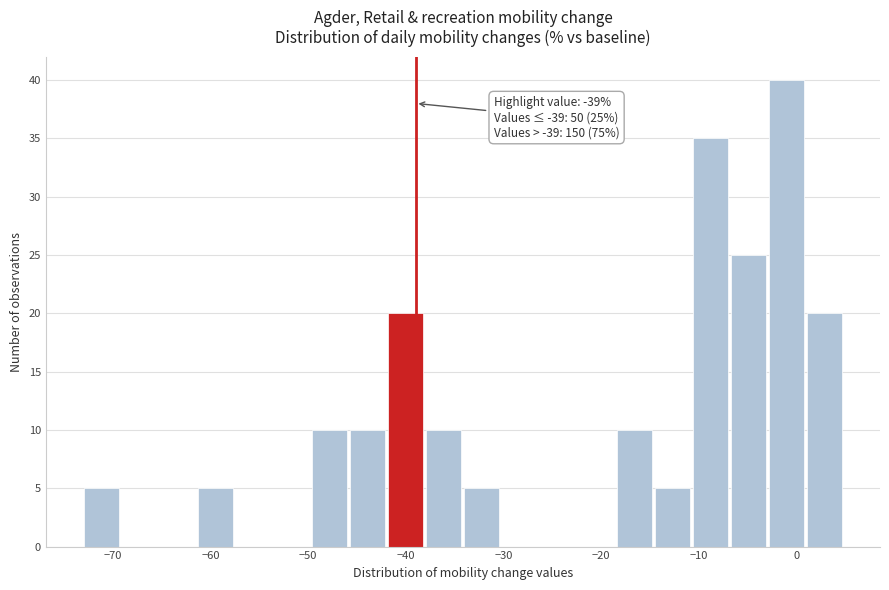

Around what value on the x-axis is the tallest bar? Give the approximate position of its centre, as read against the axis.

-1